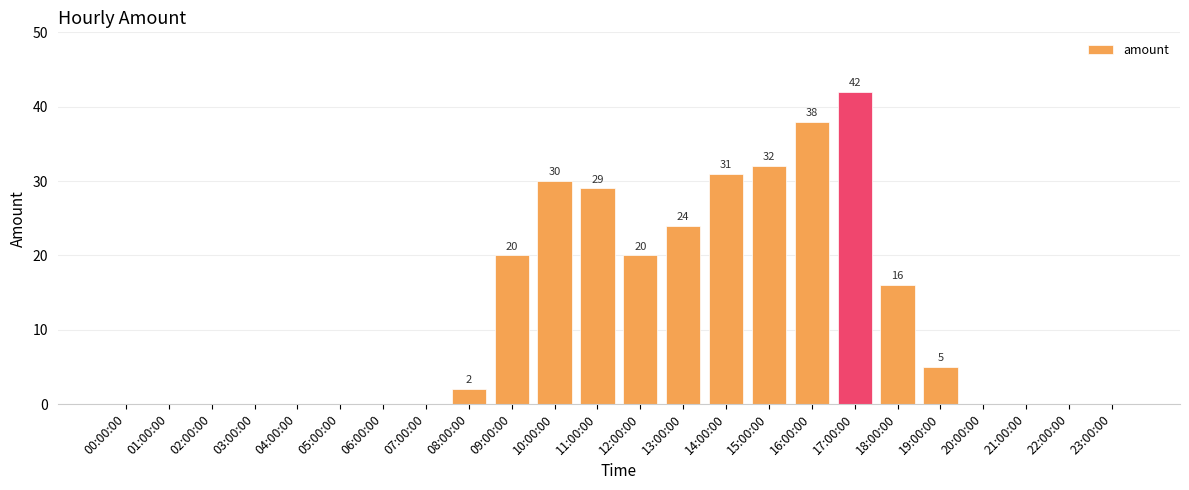

What is the approximate value at 10:00:00, to the nearest 10?

30